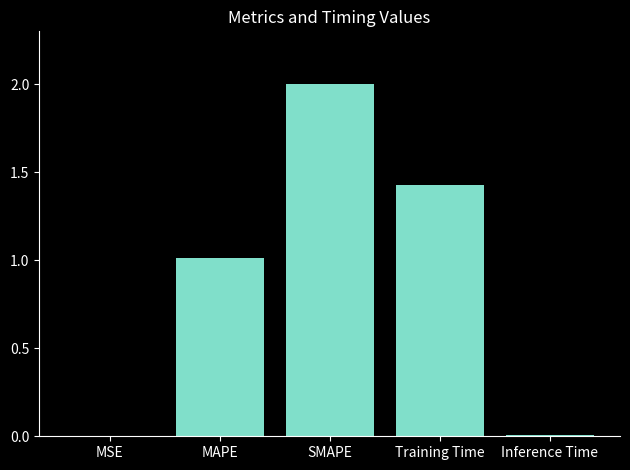

What is the maximum value shown in the chart?

2.0